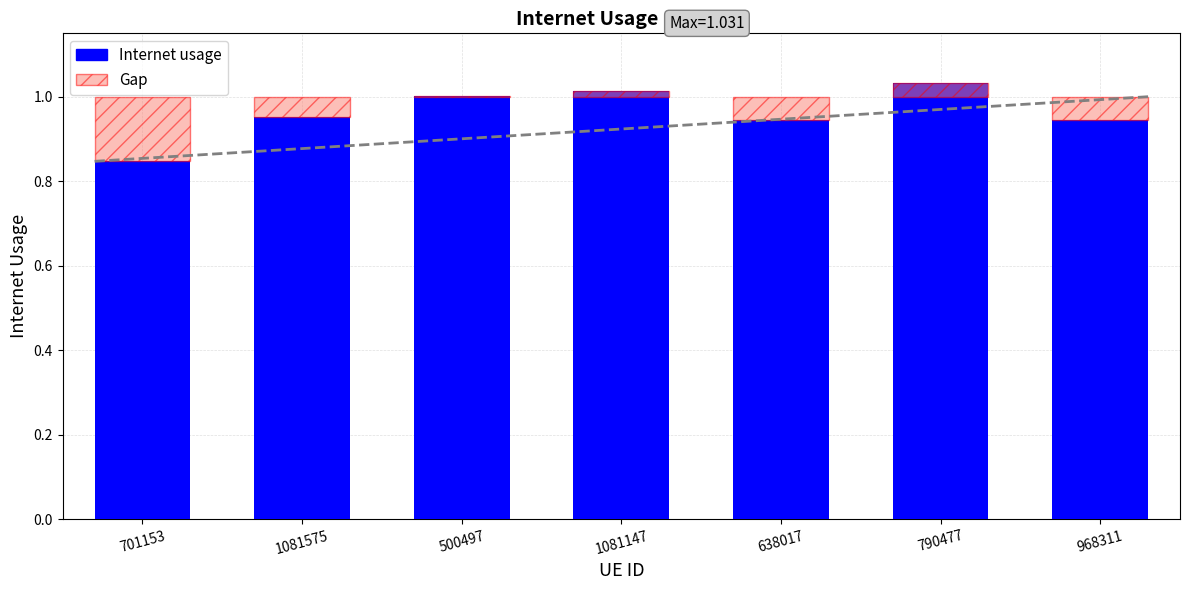

Which label corresponds to the largest value in the chart?

790477